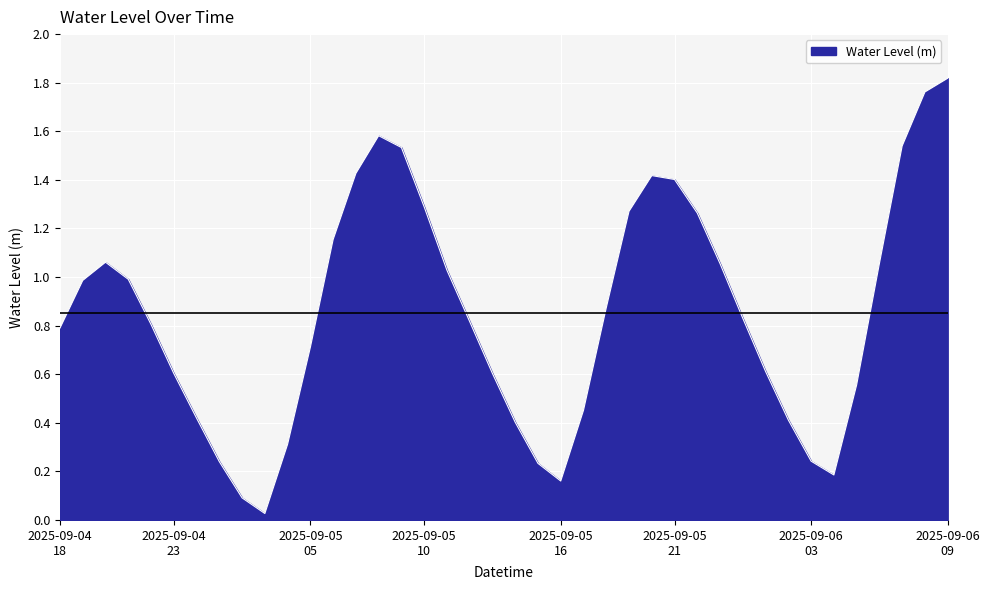

How many lines are shown in the chart?

1